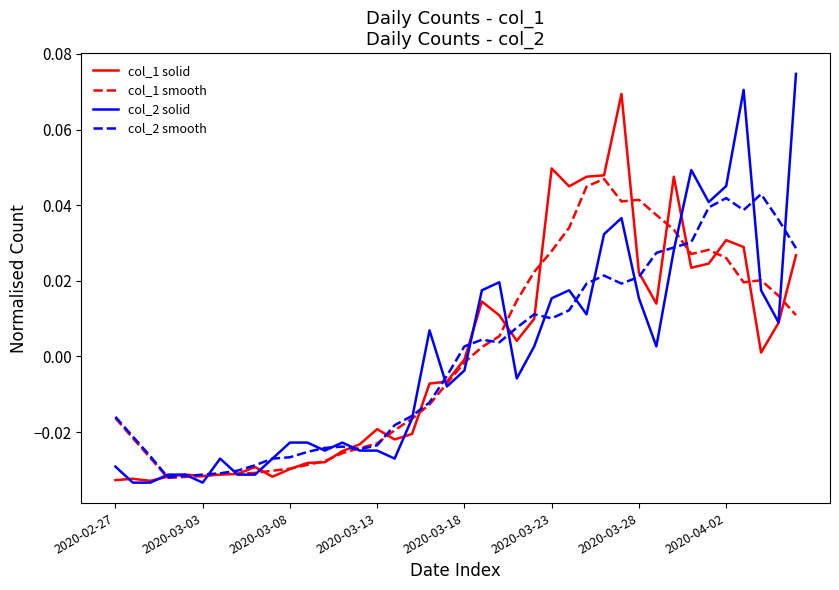

Which series has the widest spread of values?

col_2 solid